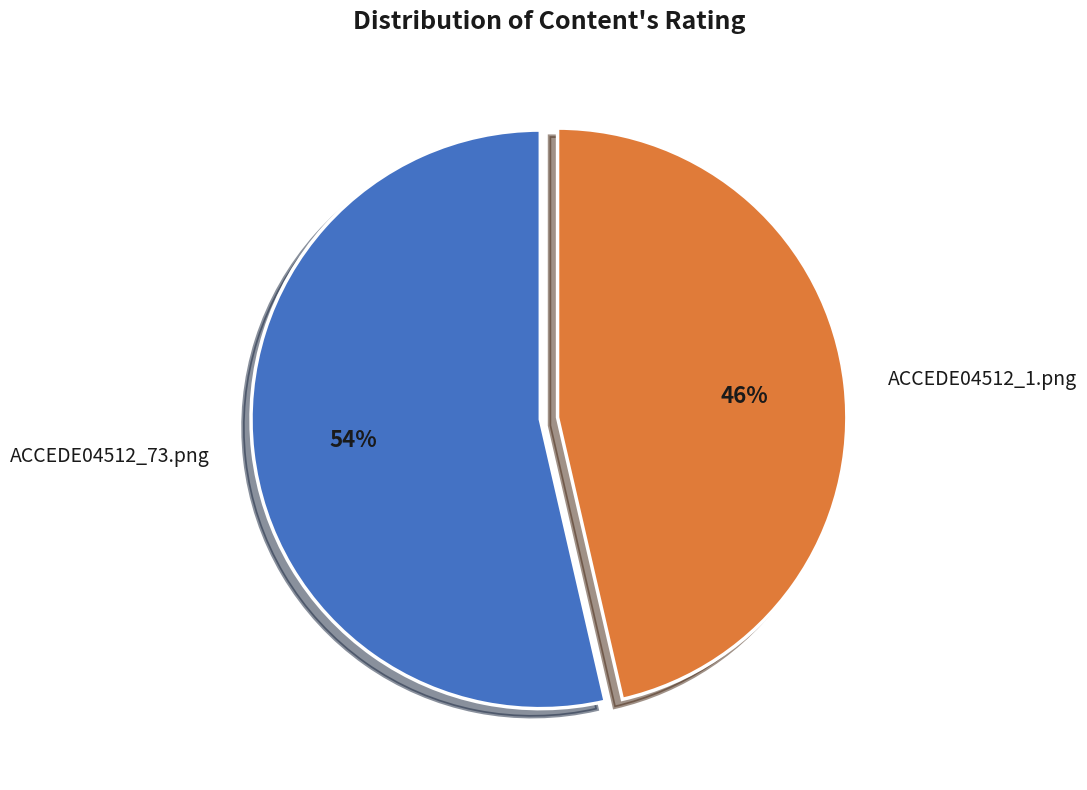

Which slice is the smallest?

ACCEDE04512_1.png